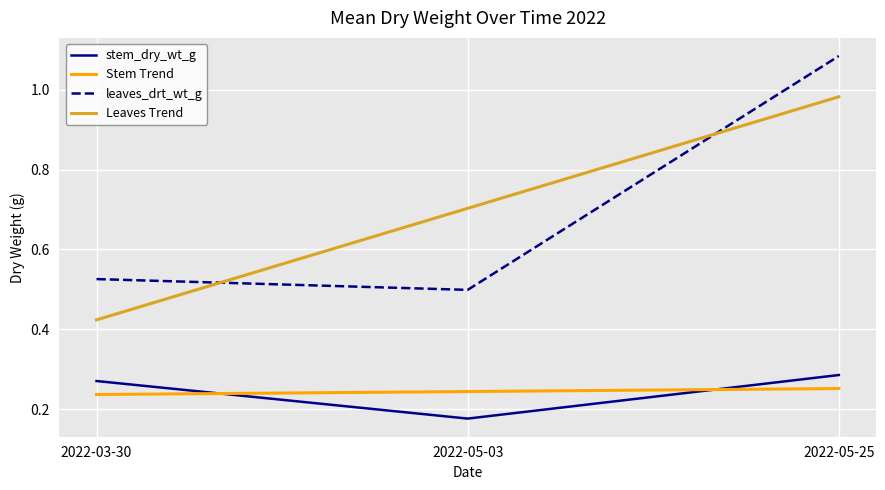

Does the chart have visible grid lines?

Yes